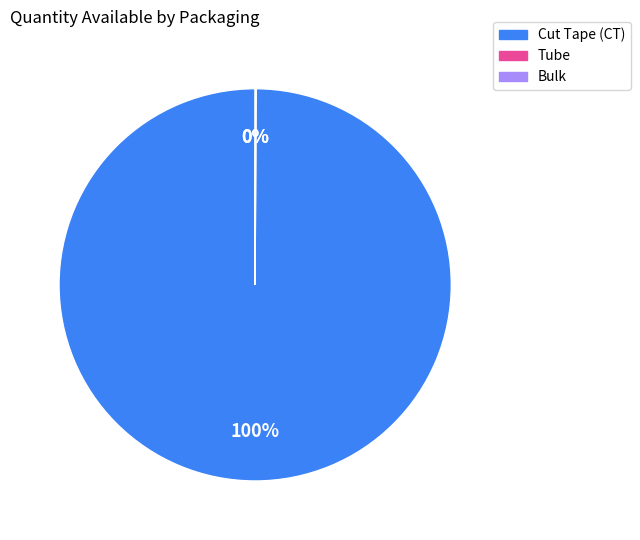

What is the largest slice in the pie chart?

Cut Tape (CT)